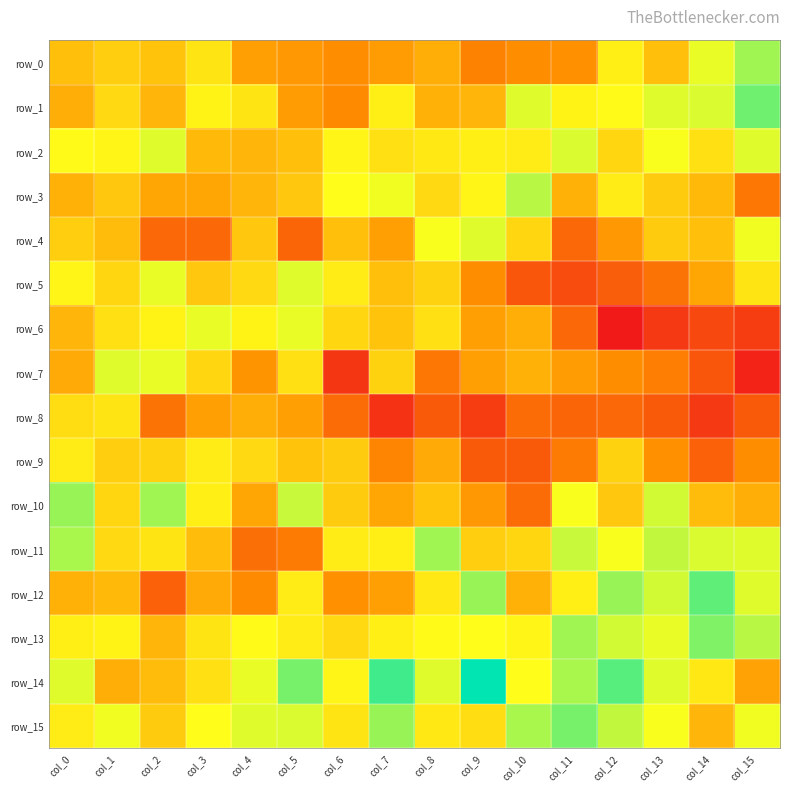

How many distinct data groups are displayed?

16